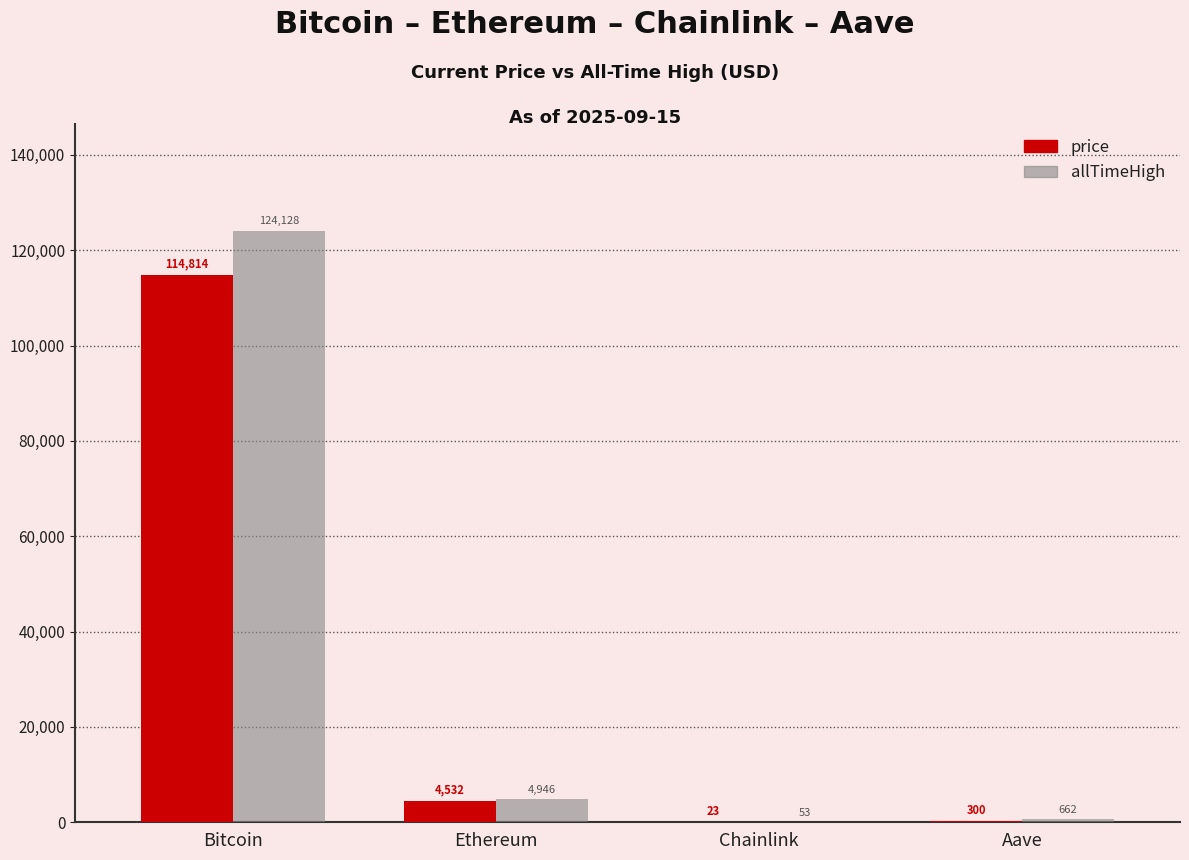

The value of allTimeHigh at Aave is 661.7. True or false?

True